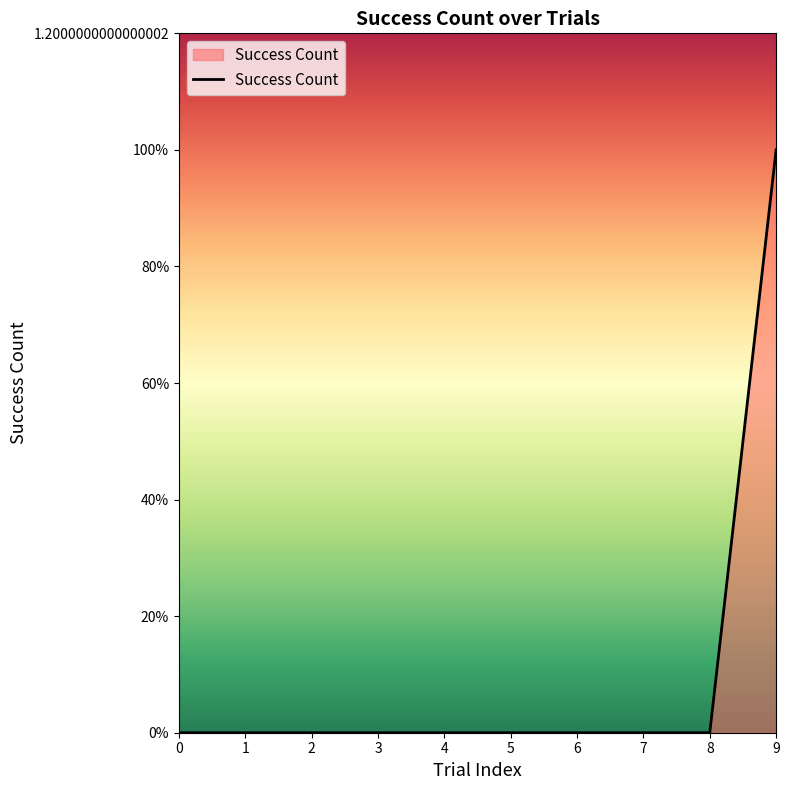

List the labels in order of value, largest first.

9, 0, 1, 2, 3, 4, 5, 6, 7, 8